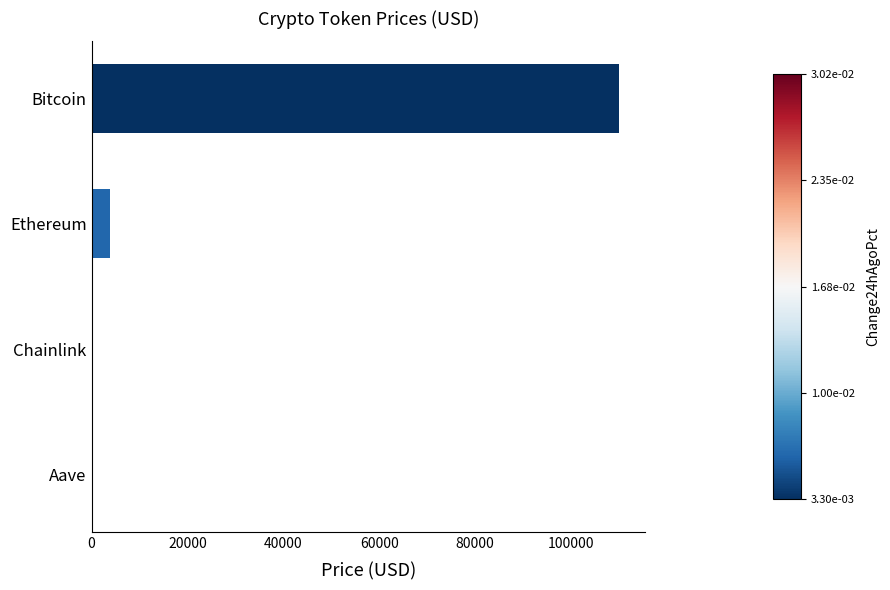

Which has a higher value, Chainlink or Bitcoin?

Bitcoin